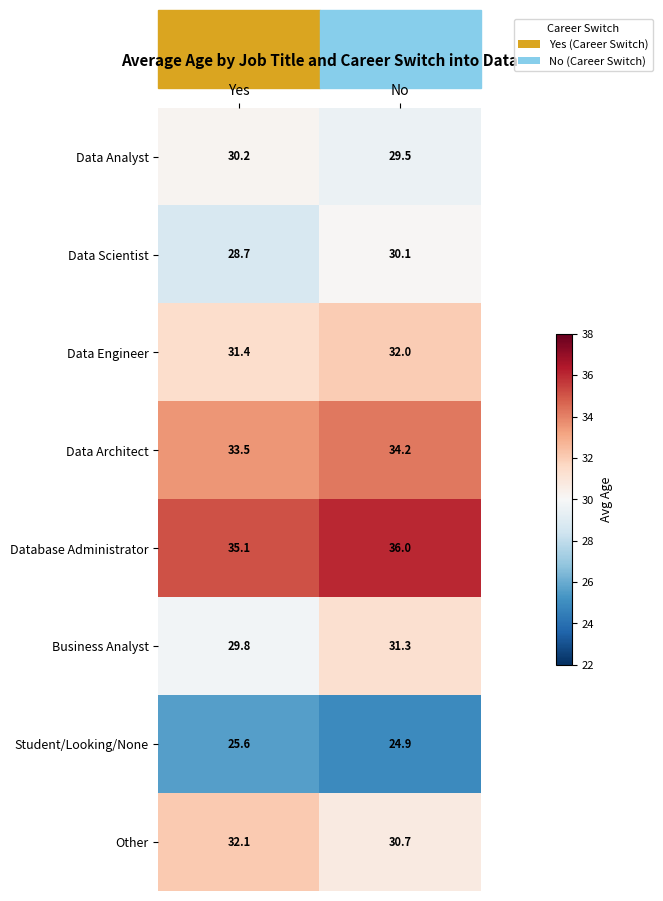

What is the sum of the Business Analyst values at Yes and No?

61.1